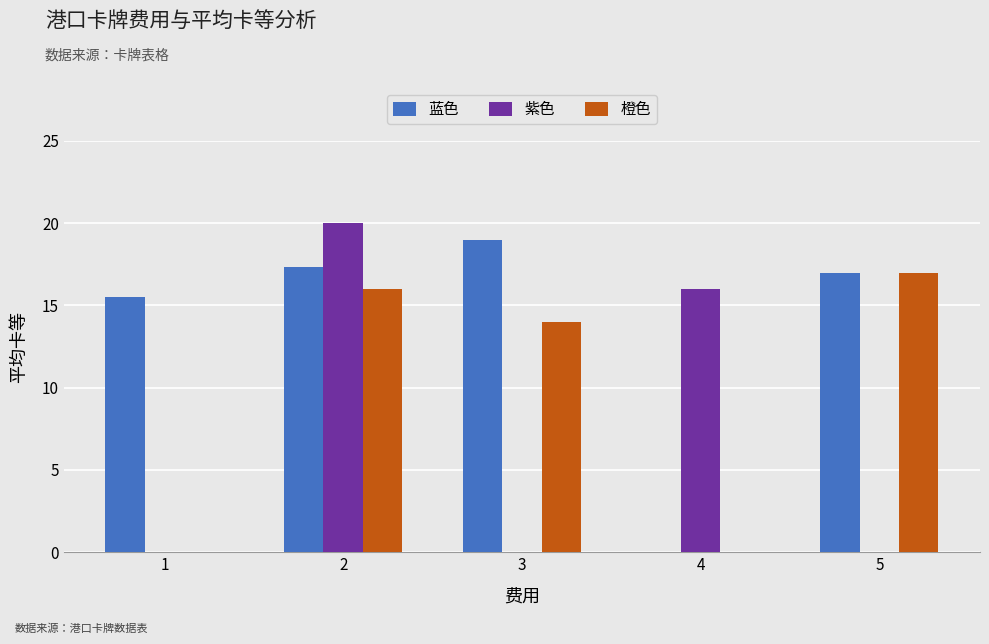

What is the highest value of the 紫色 series?

20.0